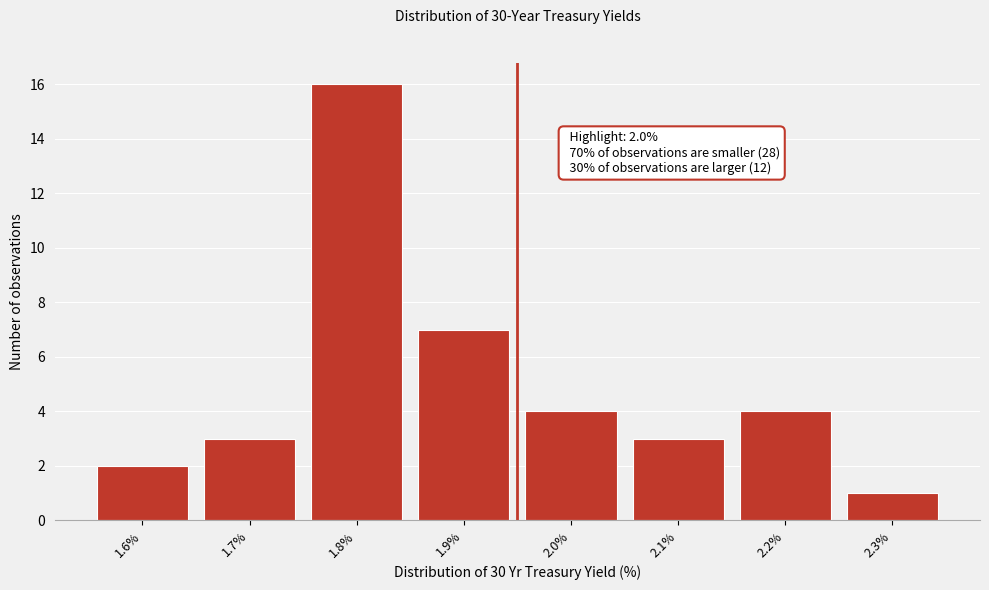

Reading right to left, extract all data points from this chart.

2.3%=1	2.2%=4	2.1%=3	2.0%=4	1.9%=7	1.8%=16	1.7%=3	1.6%=2